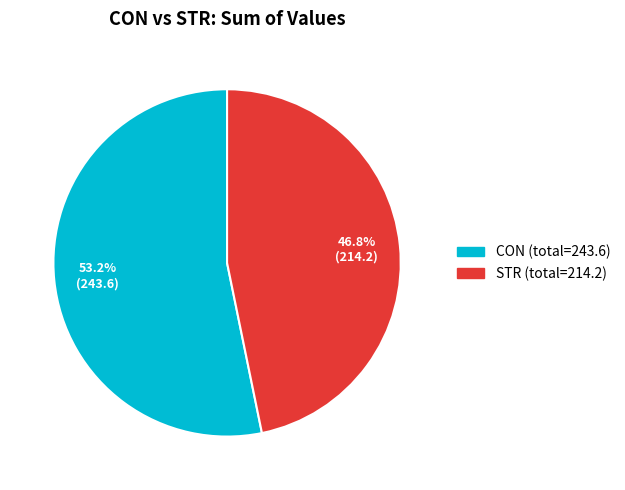

Is STR the majority of the pie?

No